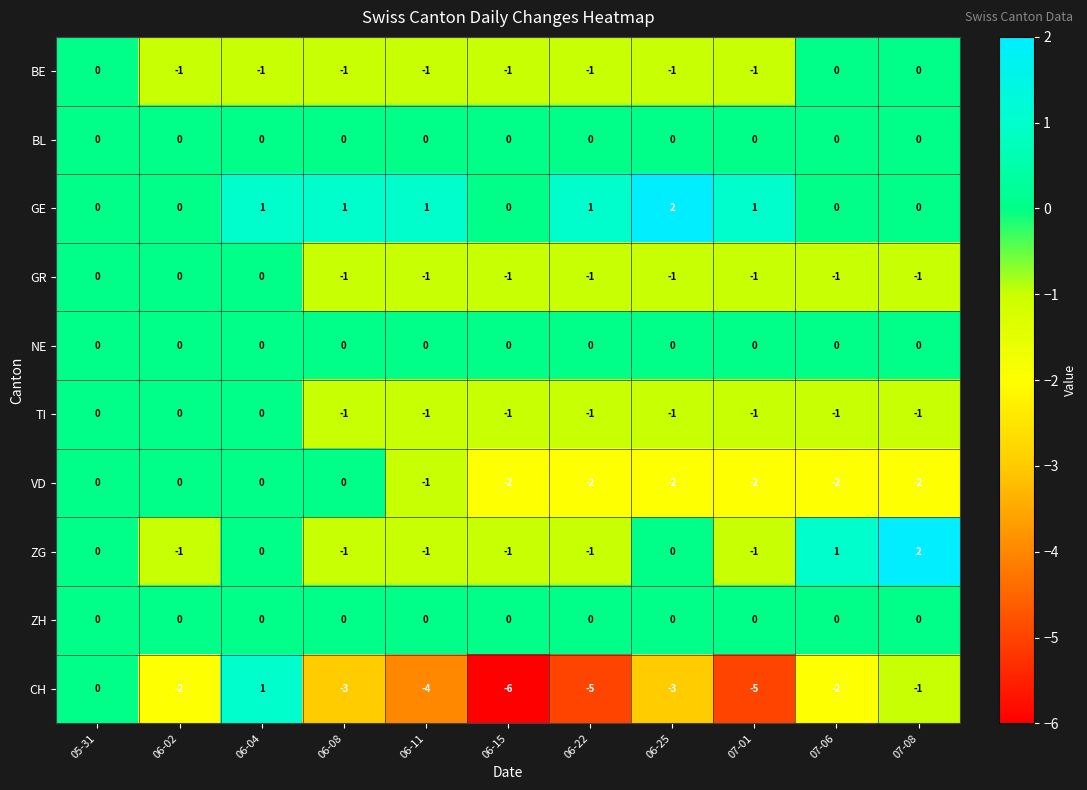

What is the difference between the maximum and minimum values in the CH series?

7